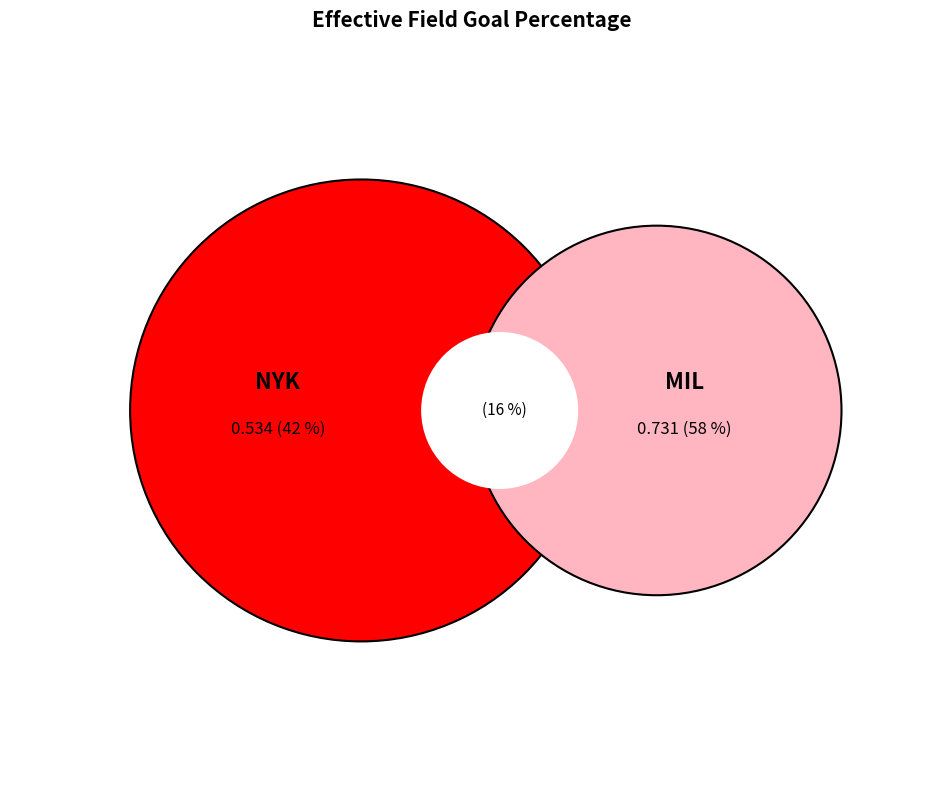

What portion of the pie excludes MIL?

42.2%